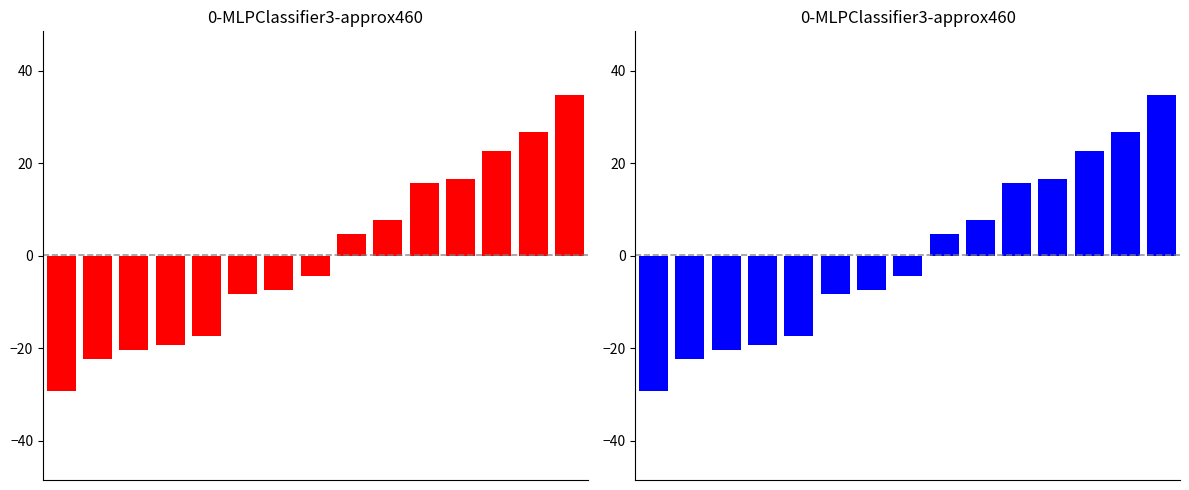

Is it true that reward (red) equals 7.7 at 9?

True